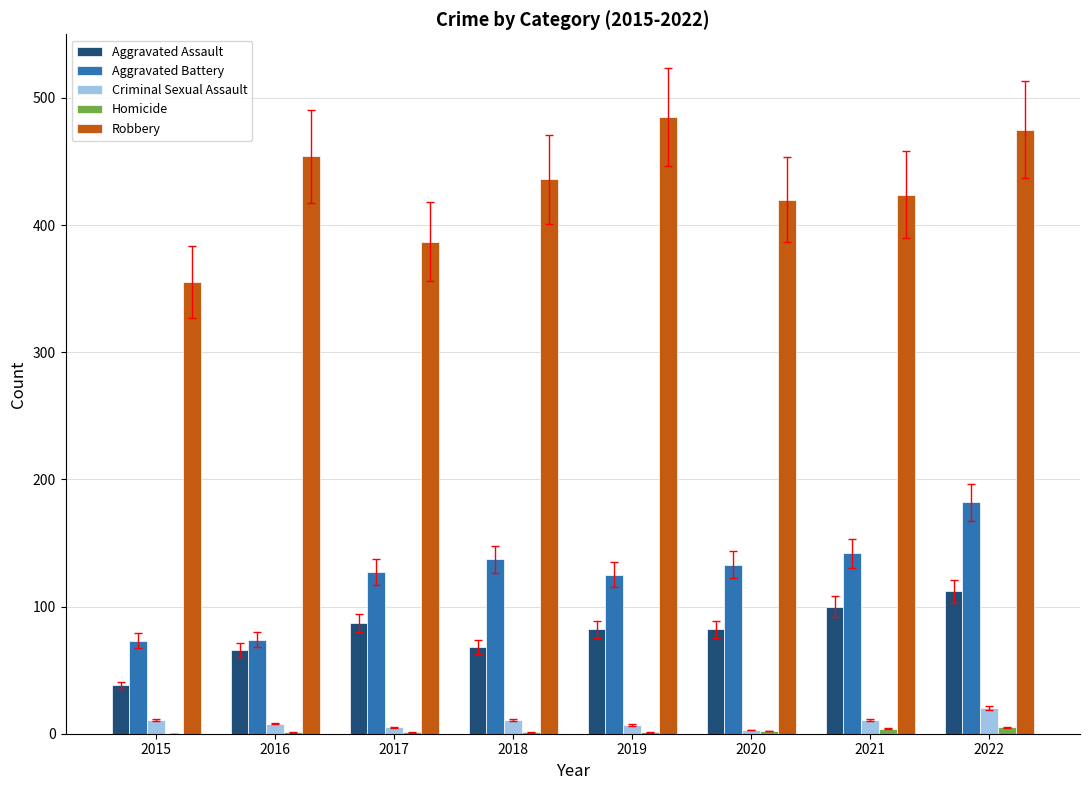

True or false: Aggravated Battery has a value of 127 at 2015.

False